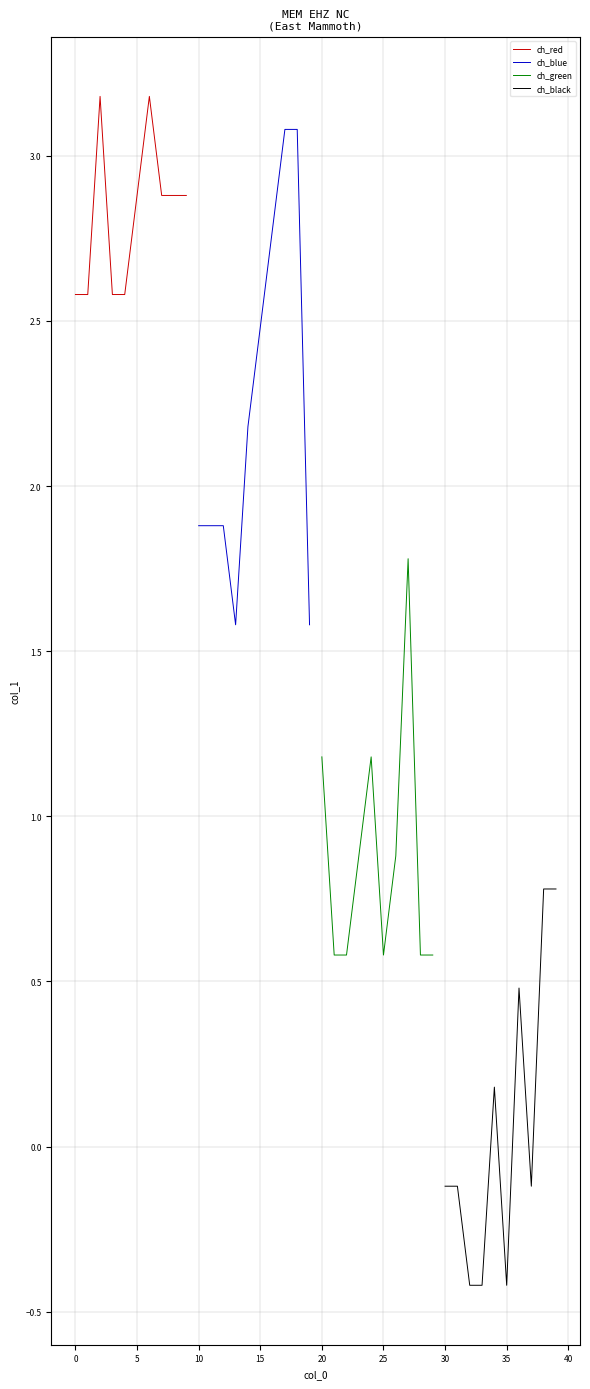

What is the lowest value of the ch_red series?

2.6